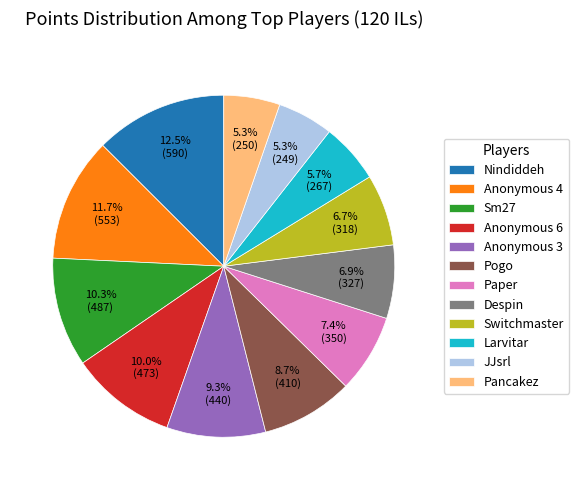

True or false: Nindiddeh accounts for 1% of the total.

False